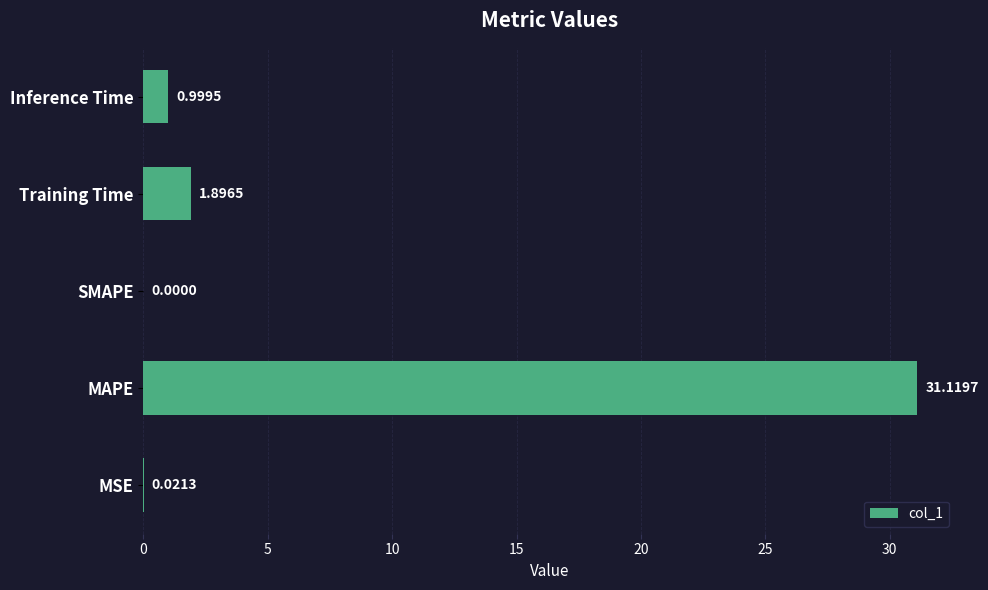

Between Inference Time and MSE, which is larger?

Inference Time